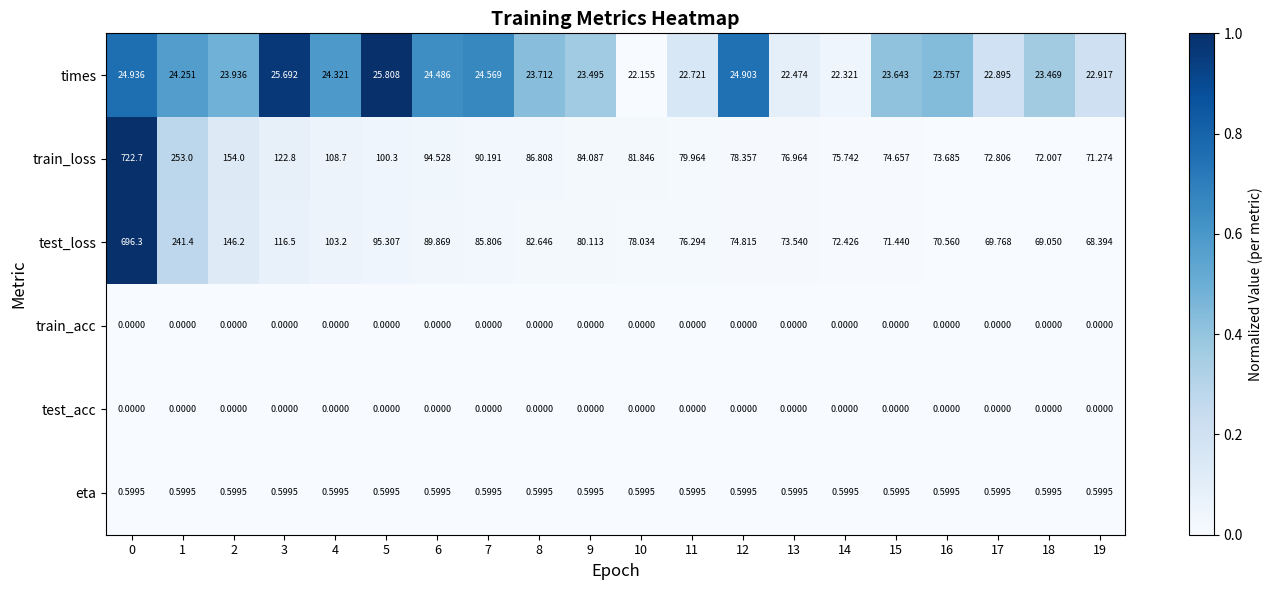

Which series has the largest total across all categories?

train_loss